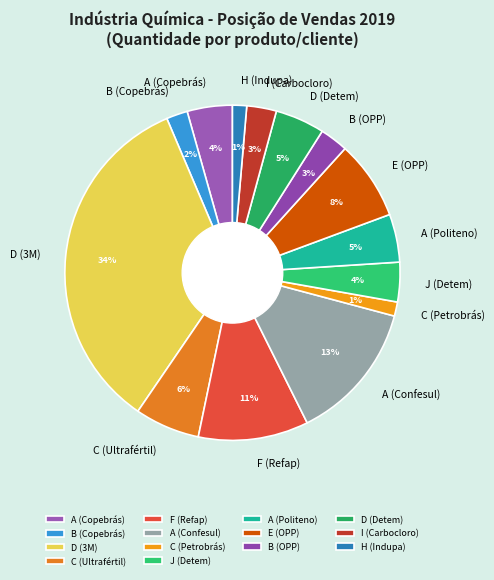

How many slices are in this pie chart?

14